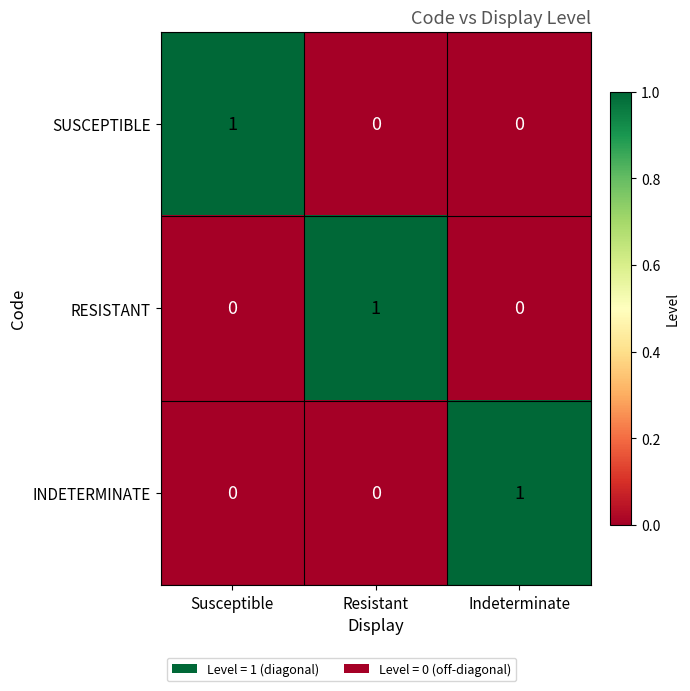

Count the INDETERMINATE values in the range 0 to 1.

3